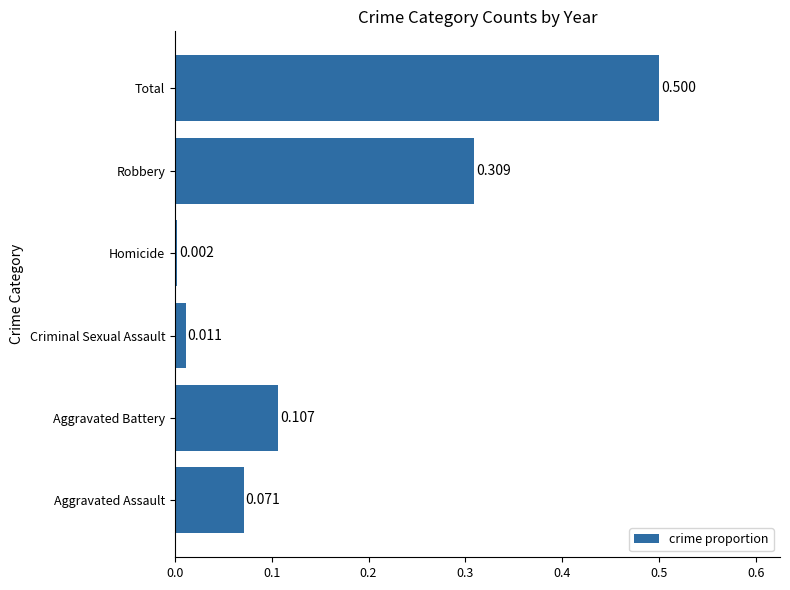

At which label is the value closest to 0?

Homicide